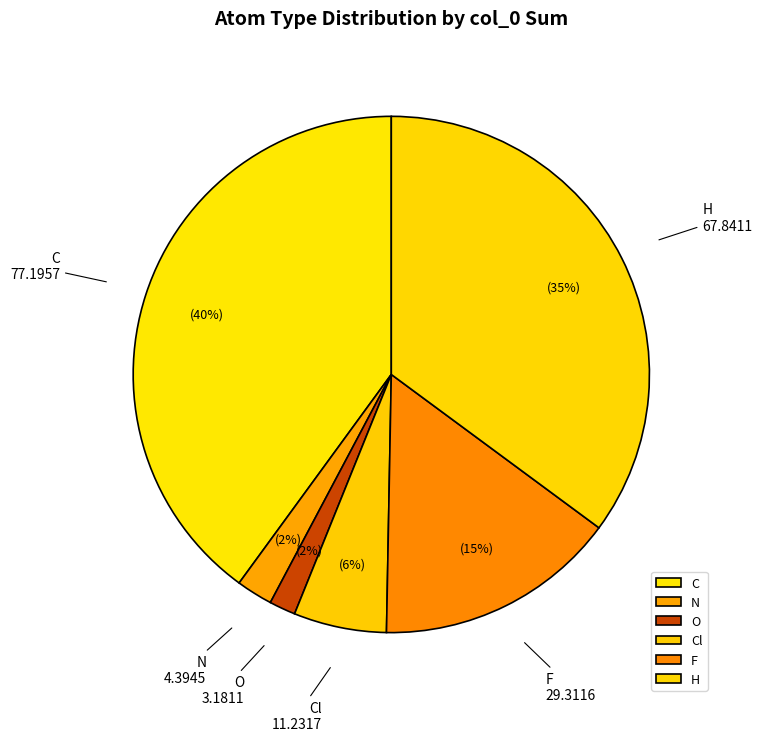

Between Cl and H, which is larger?

H